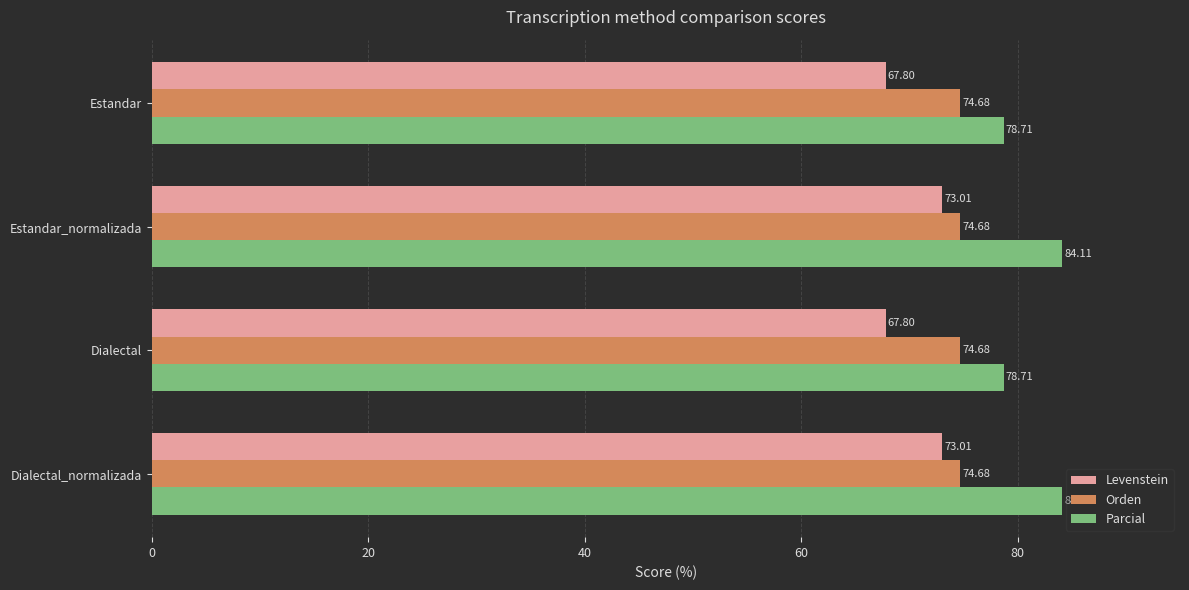

What is the sum of all Parcial values?

325.6